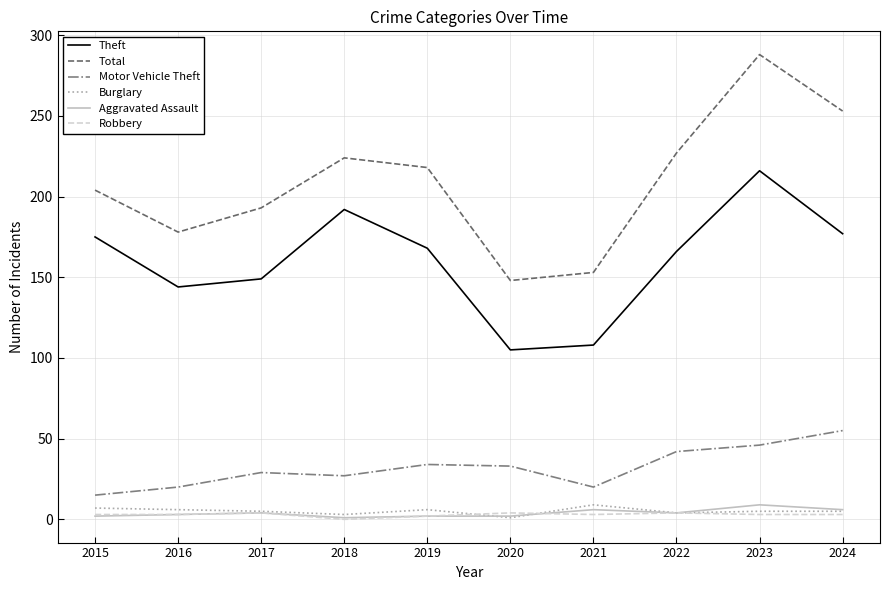

Is it true that Motor Vehicle Theft equals 20 at 2016?

True